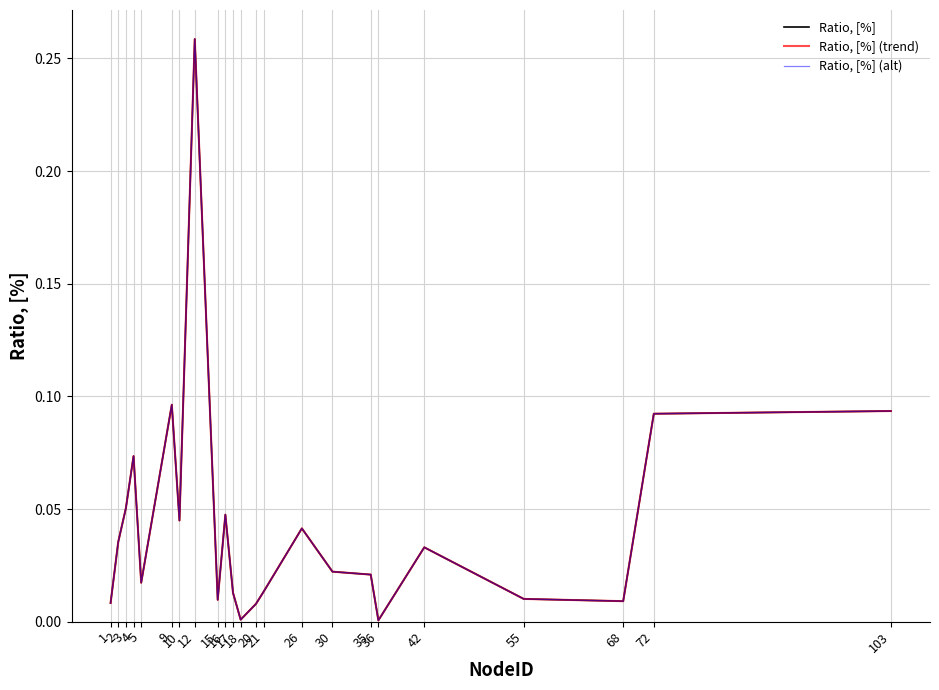

What is the difference between the Ratio, [%] (alt) values at 12 and 3?

0.2